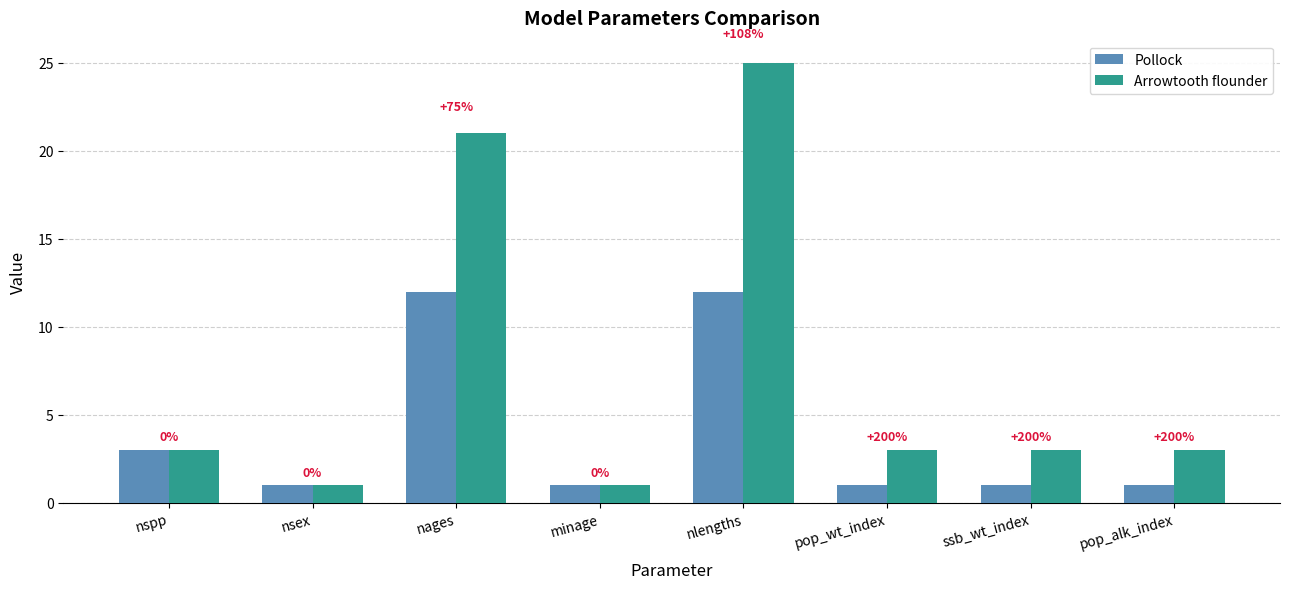

At how many categories does at least one series exceed 14?

2